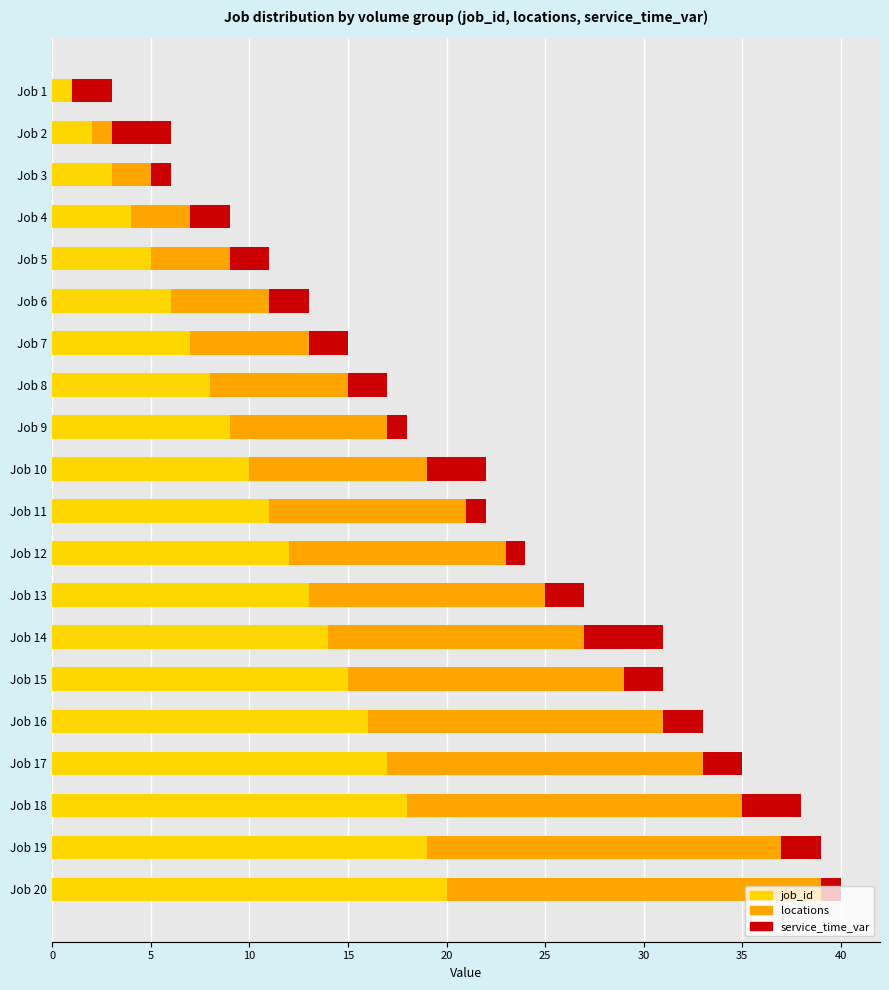

True or false: job_id has a value of 15 at Job 15.

True